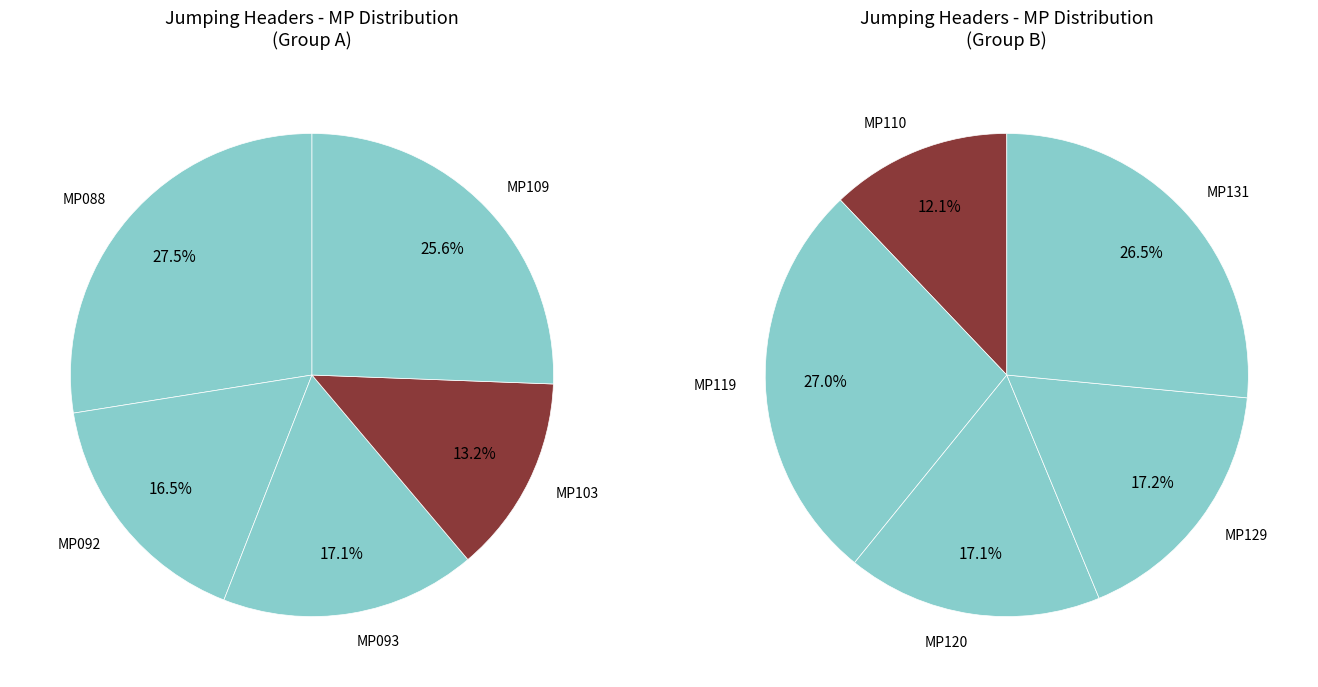

Which slice is the largest?

MP119